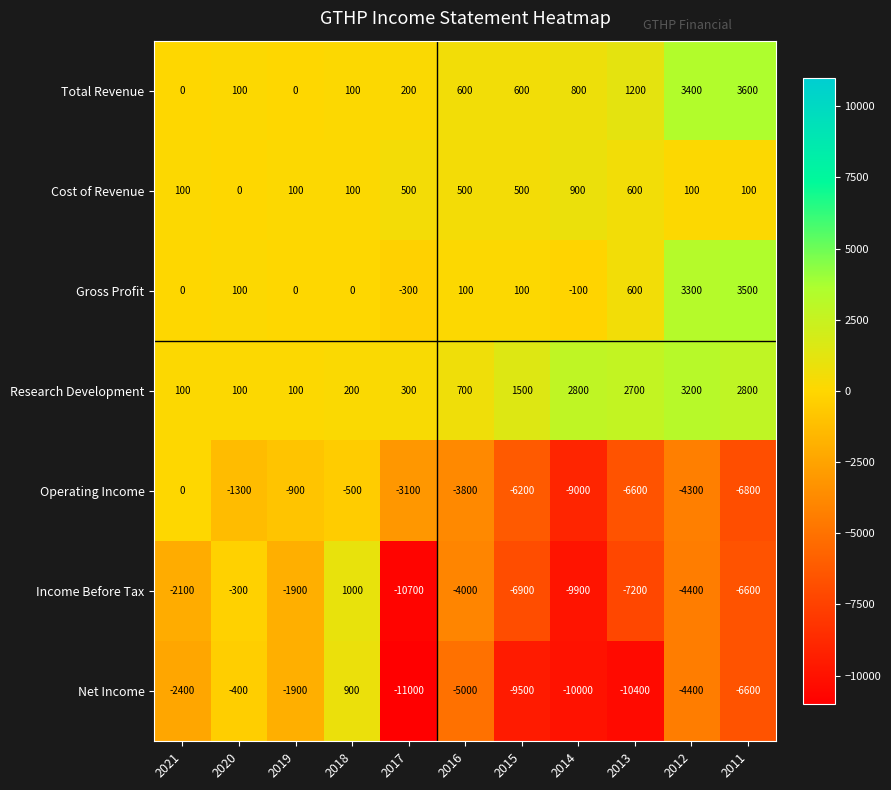

The value of Gross Profit at 2021 is 0. True or false?

True